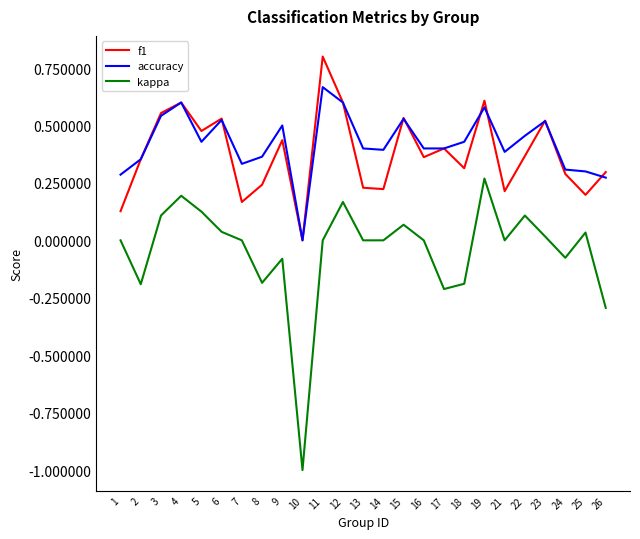

How many categories are shown in the chart?

25